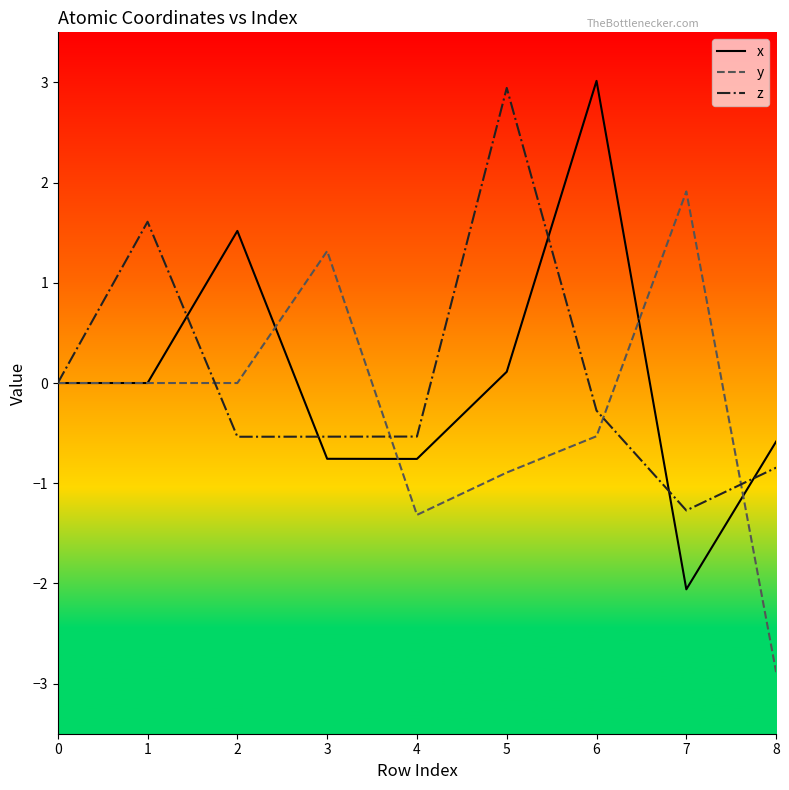

True or false: z has a value of -0.2 at 3.

False